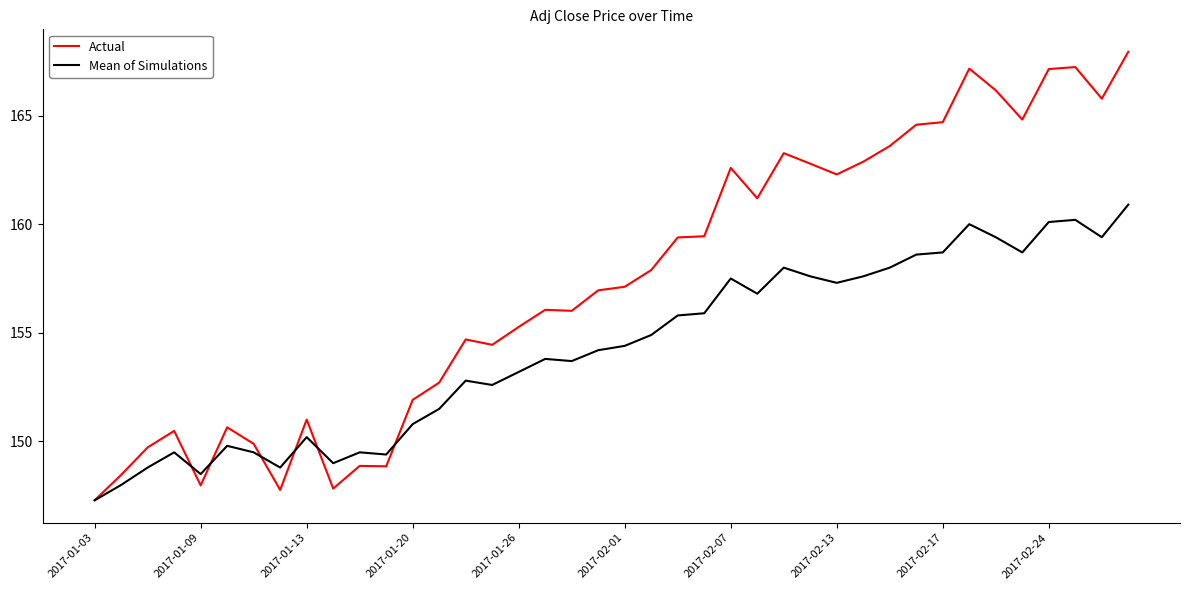

Which series has the largest range (max minus min)?

Actual